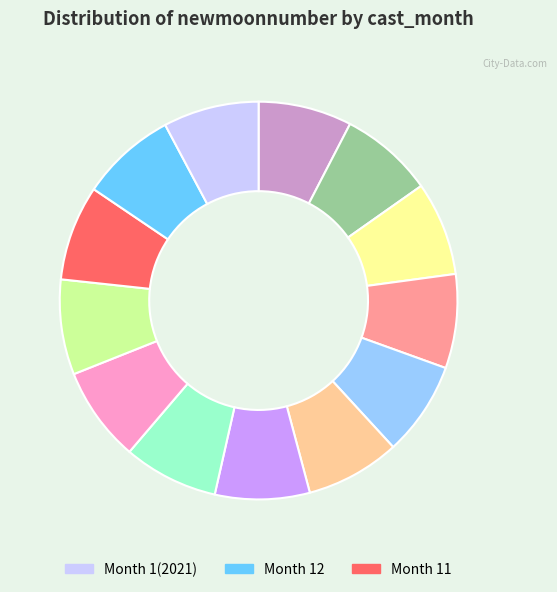

Is there any slice that represents more than half of the pie?

No